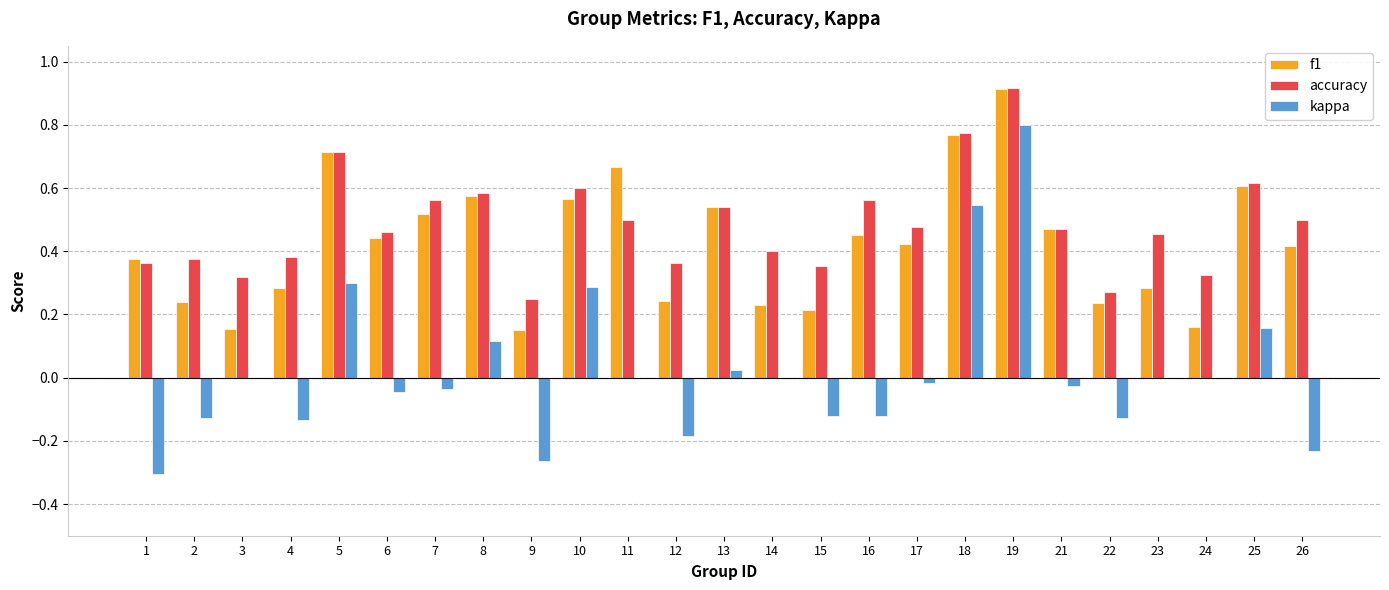

The f1 series shows 0.1 at 22. True or false?

False